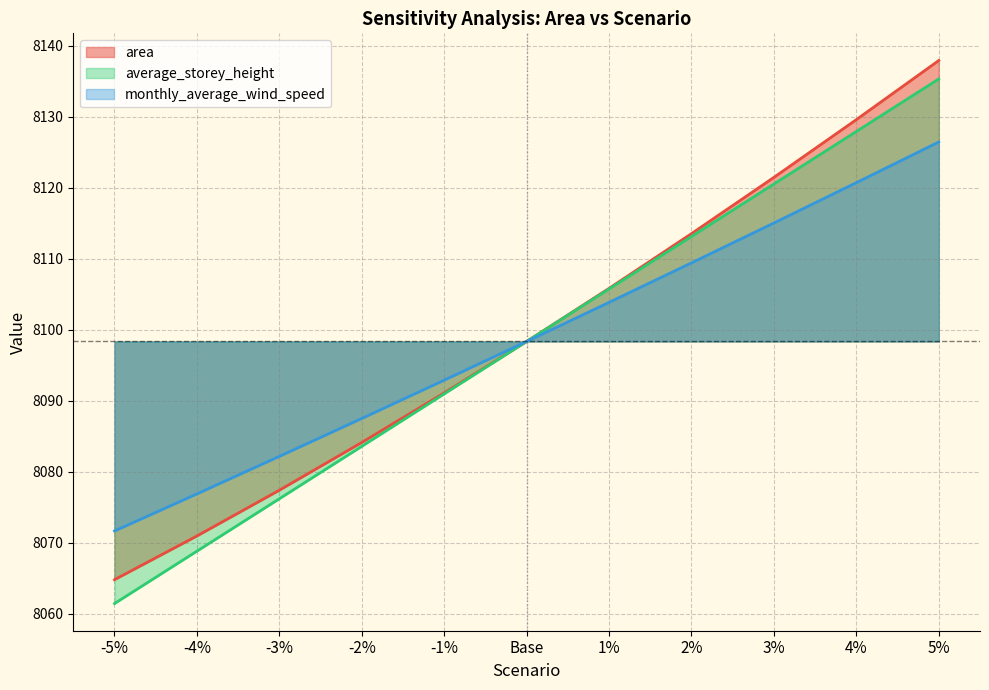

What is the greatest value displayed?

8137.9